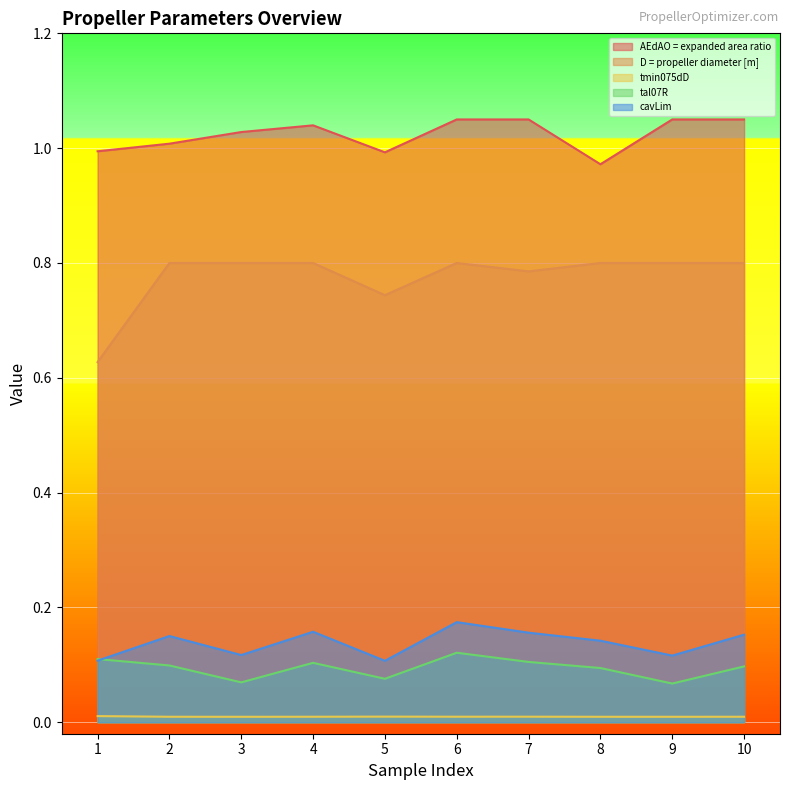

At which label is tal07R closest to 0?

9